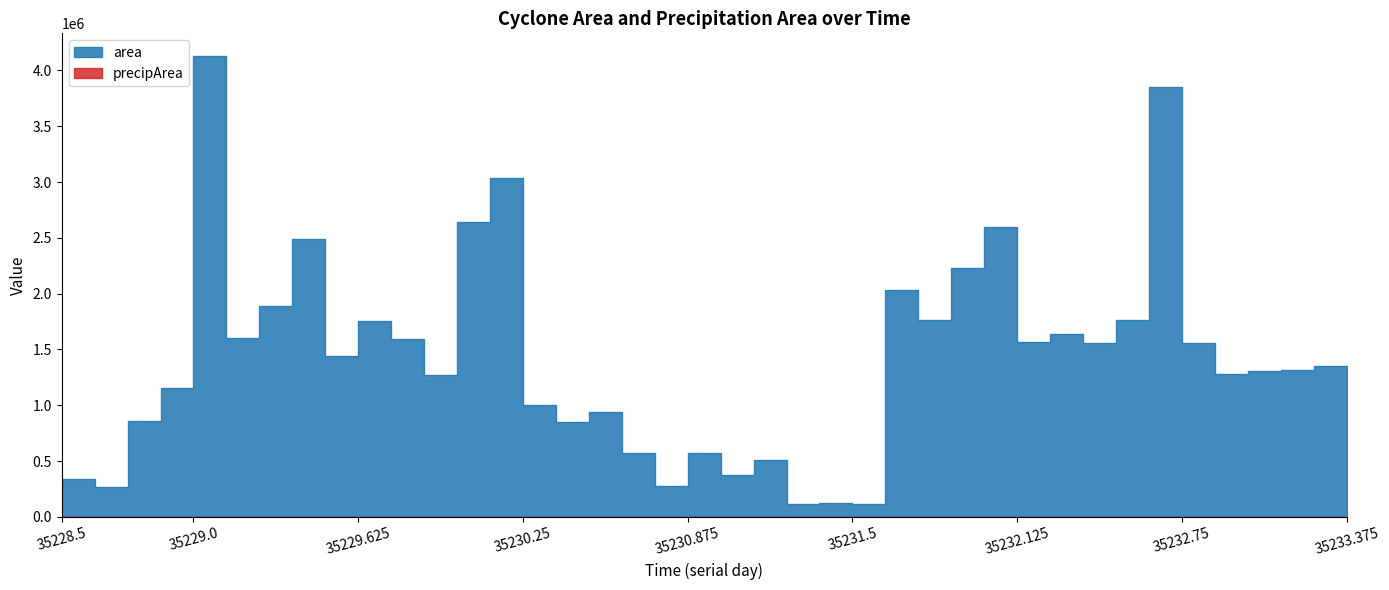

How many distinct data groups are displayed?

2